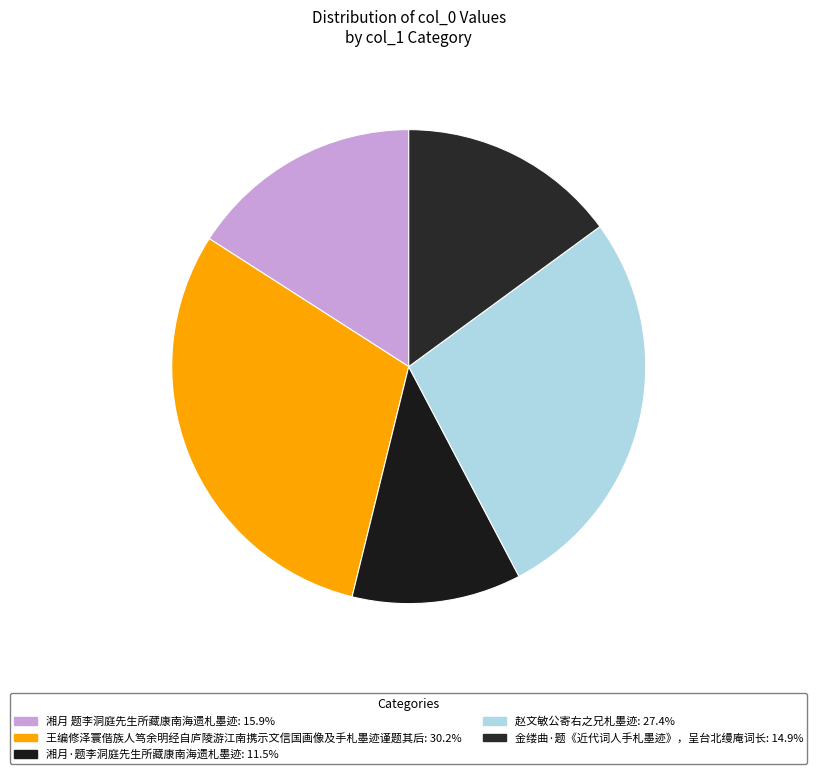

What is the change in value from 王编修泽寰偕族人笃余明经自庐陵游江南携示文信国画像及手札墨迹谨题其后 to 湘月·题李洞庭先生所藏康南海遗札墨迹?

-505890